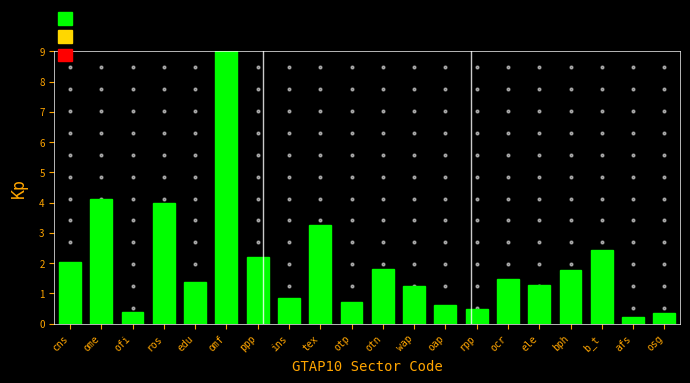

Reading right to left, transcribe all the data shown in this chart.

osg=0.4	afs=0.2	b_t=2.4	bph=1.8	ele=1.3	ocr=1.5	rpp=0.5	oap=0.6	wap=1.2	otn=1.8	otp=0.7	tex=3.3	ins=0.9	ppp=2.2	omf=9.0	edu=1.4	ros=4.0	ofi=0.4	ome=4.1	cns=2.0